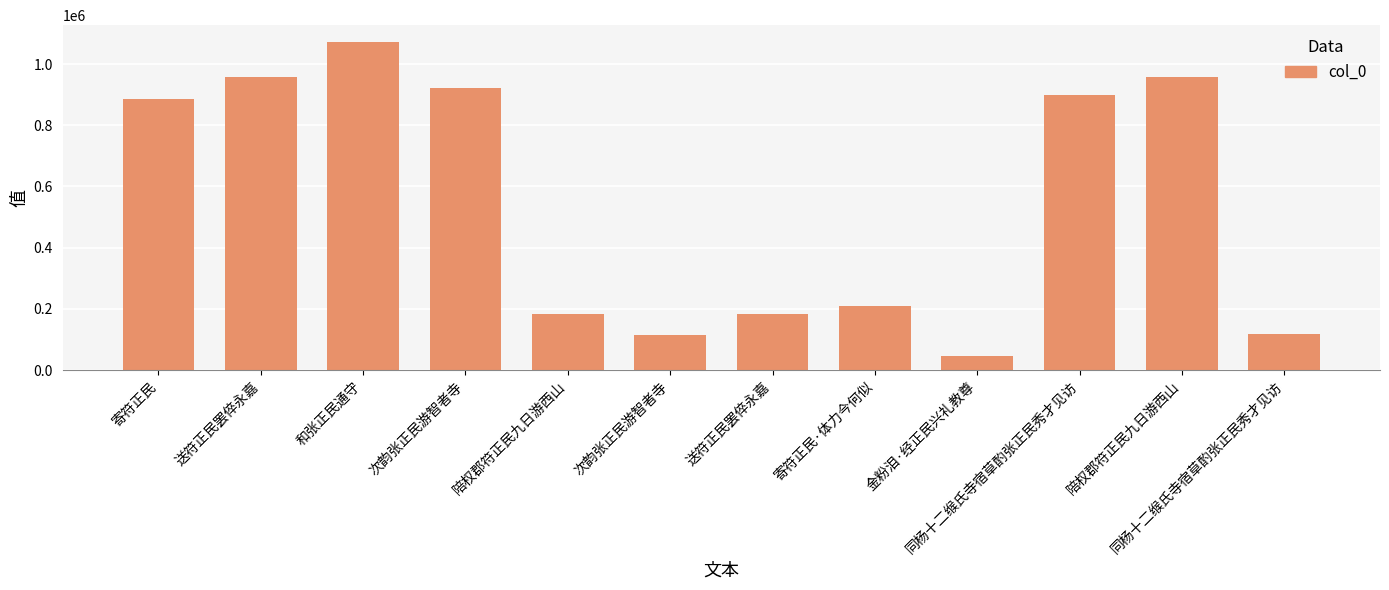

List the labels in order of value, largest first.

和张正民通守, 陪权郡符正民九日游西山, 送符正民罢倅永嘉, 次韵张正民游智者寺, 同杨十二缑氏寺宿草酌张正民秀才见访, 寄符正民, 寄符正民·体力今何似, 送符正民罢倅永嘉, 陪权郡符正民九日游西山, 同杨十二缑氏寺宿草酌张正民秀才见访, 次韵张正民游智者寺, 金粉泪·经正民兴礼教尊